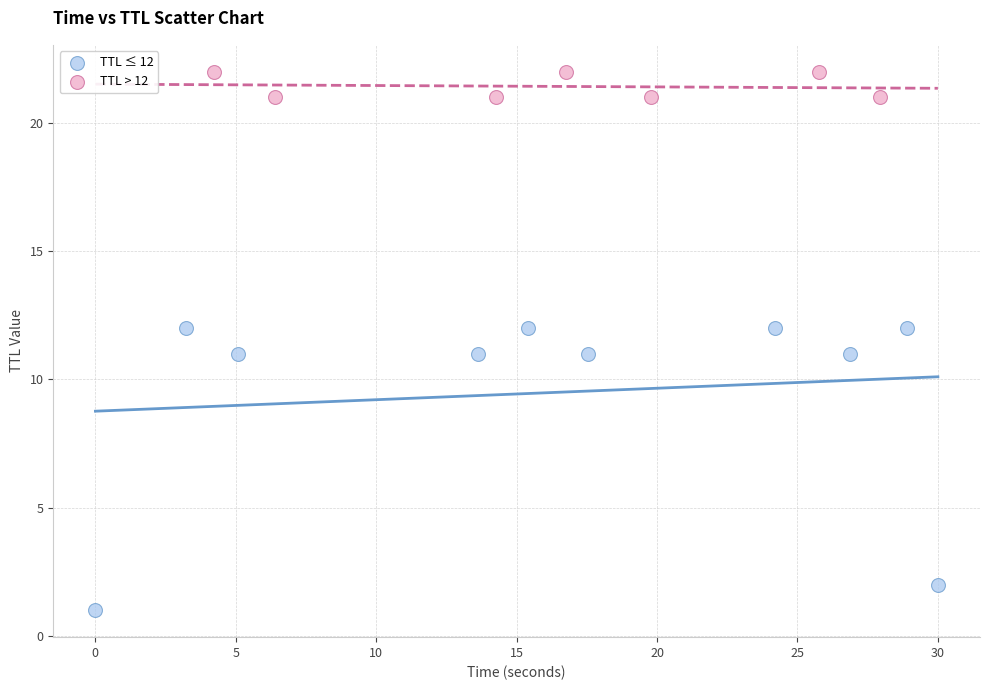

Which series reaches the maximum Y coordinate?

TTL > 12